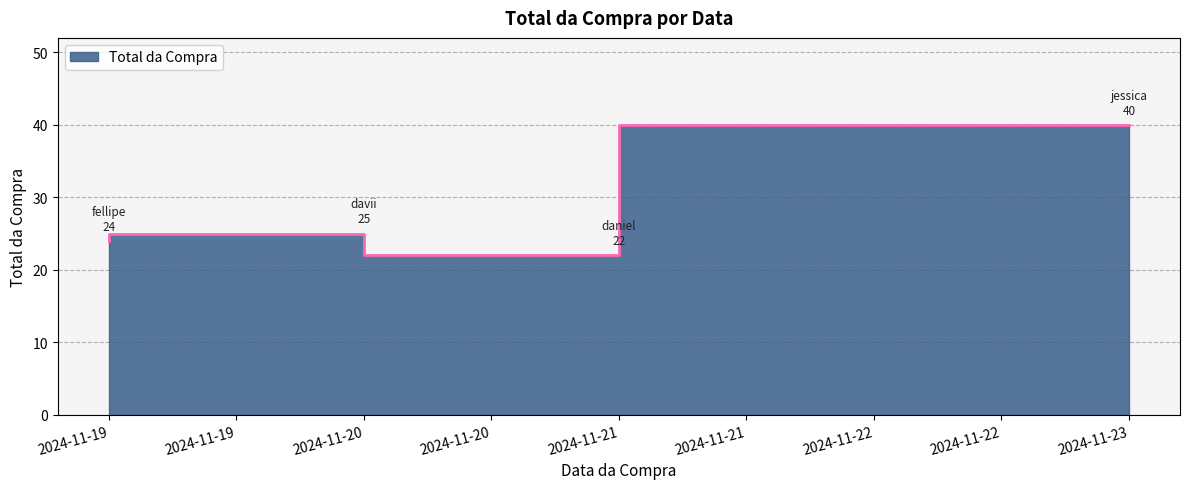

Which label corresponds to the smallest value in the chart?

2024-11-21